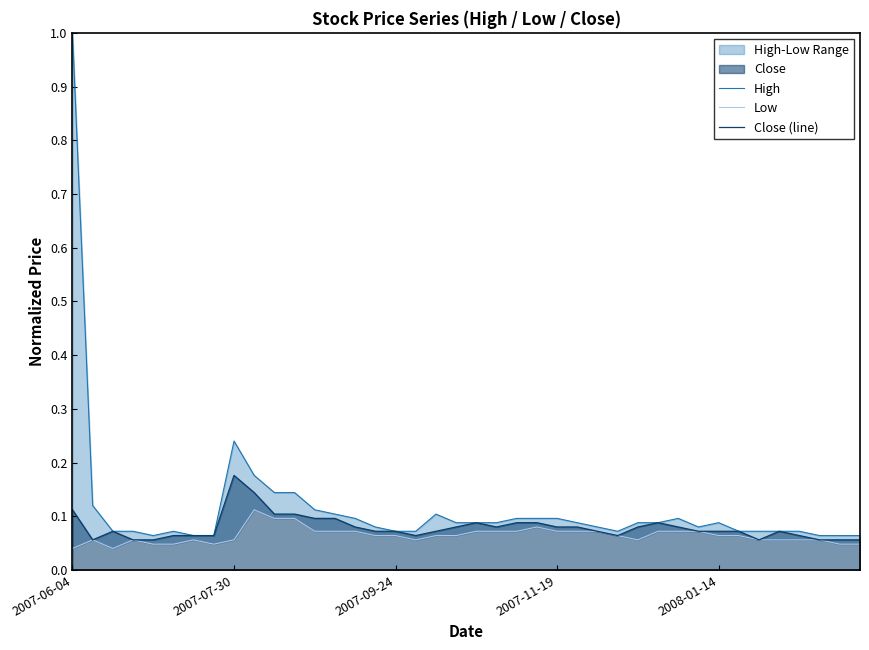

True or false: Low has more than 2 interior local peaks.

True